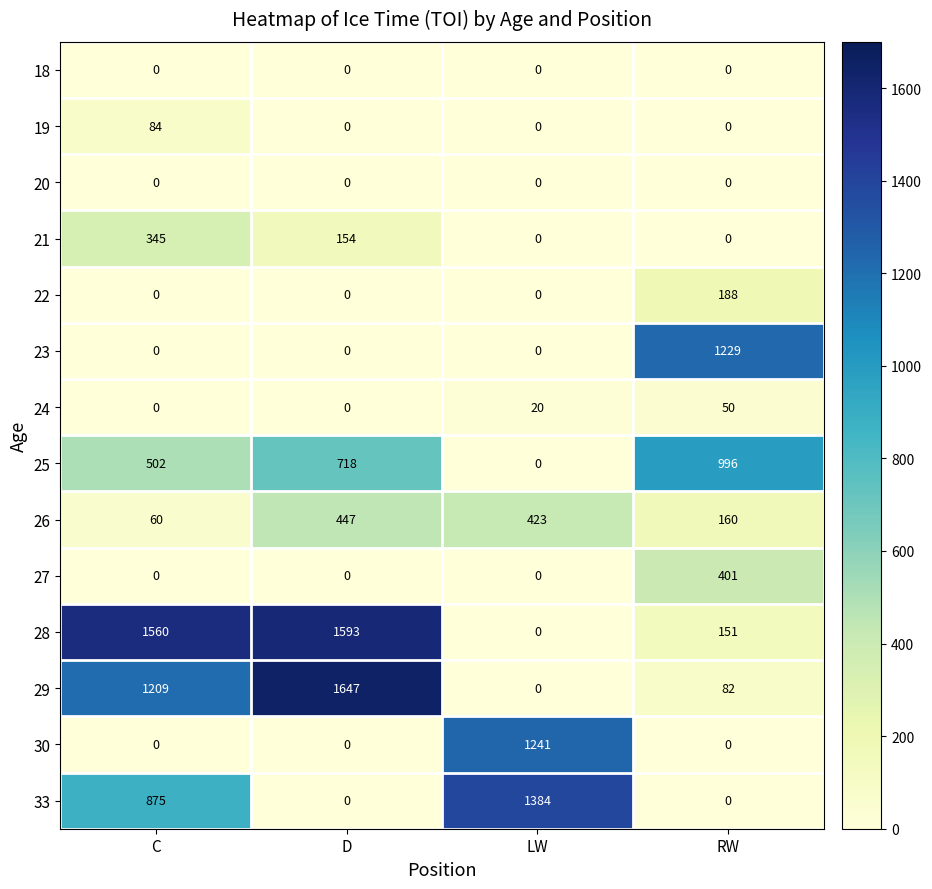

At which label does 28 reach its minimum?

LW